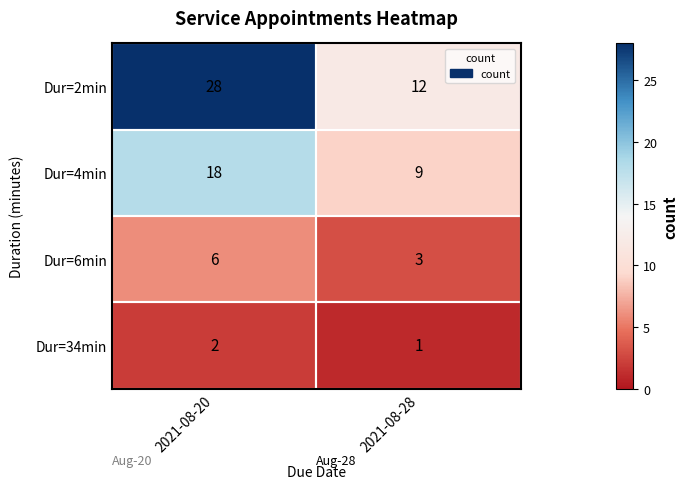

What is the spread (max minus min) of values at 2021-08-20?

26